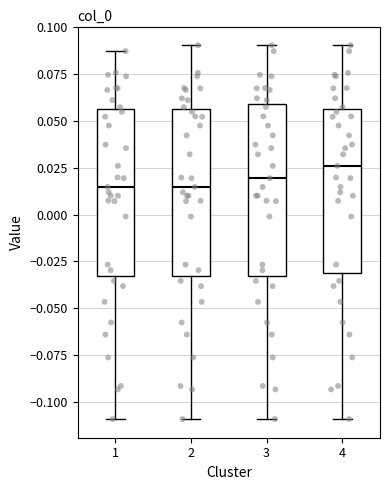

Where is the upper edge of the box at x = 3 on the y-axis? The values are not printed on the chart, so give them approximately, as read against the axis.

0.060